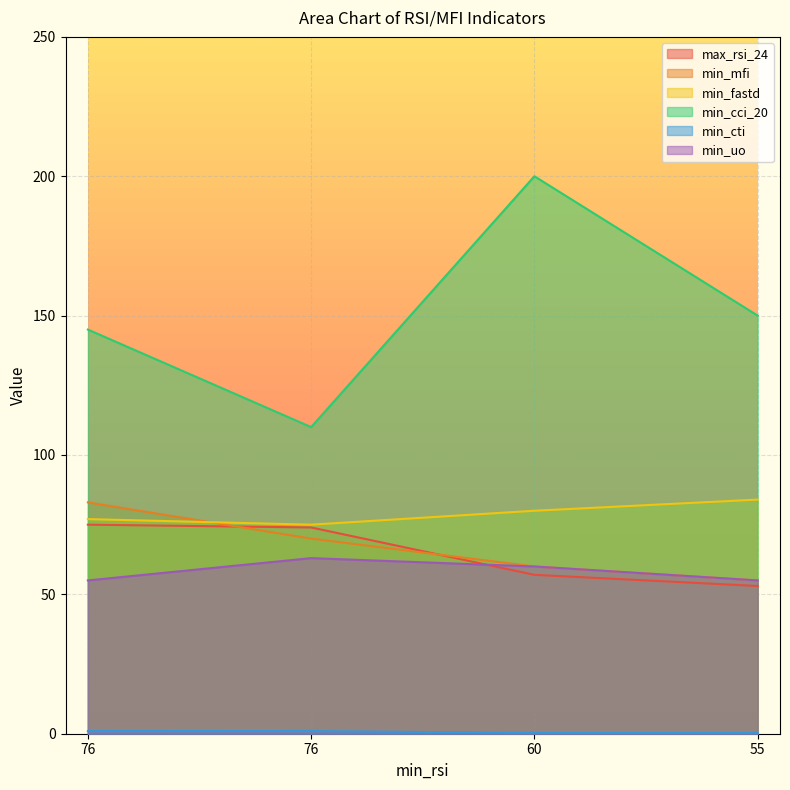

What is the value of the min_cti point at the 1st from the left?

0.9